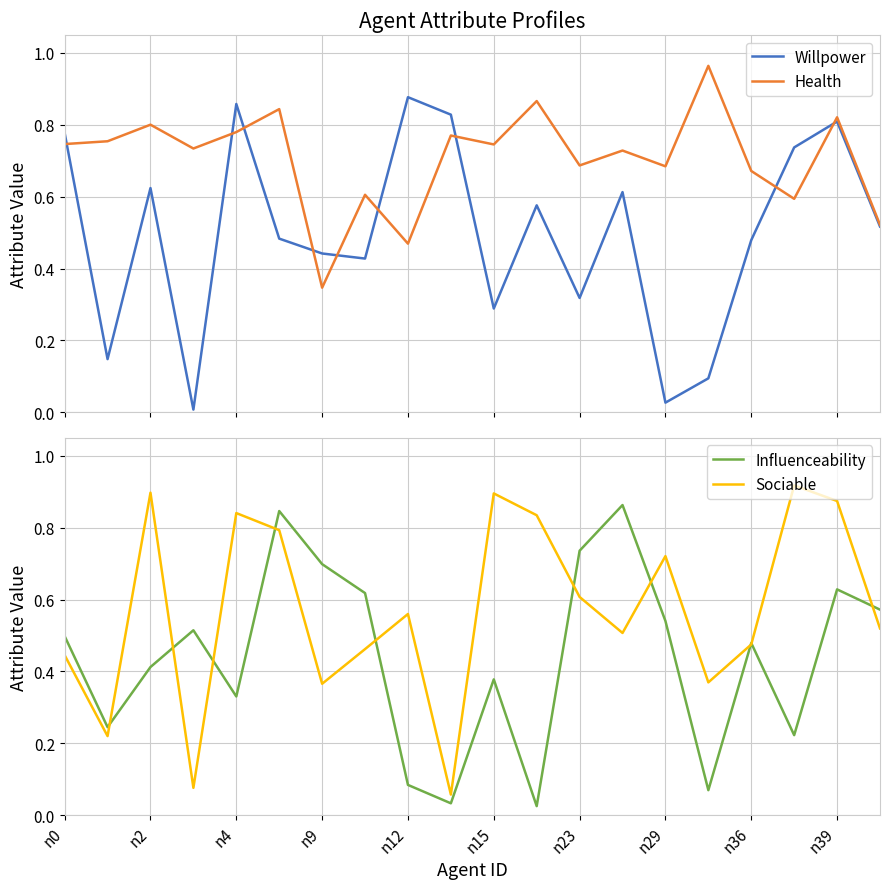

In Sociable, how many points are lower than both neighbors (excluding endpoints)?

6